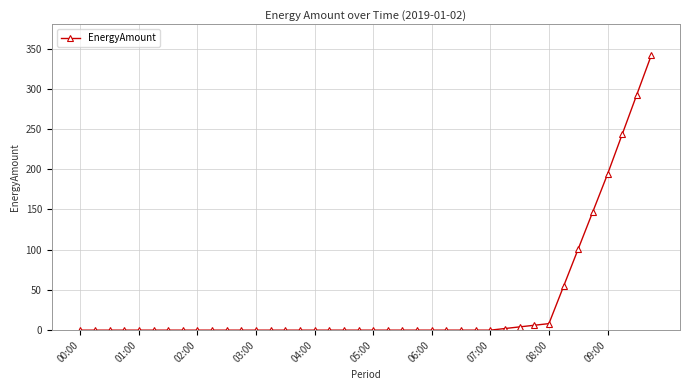

What is the difference between the maximum and minimum values?

342.1